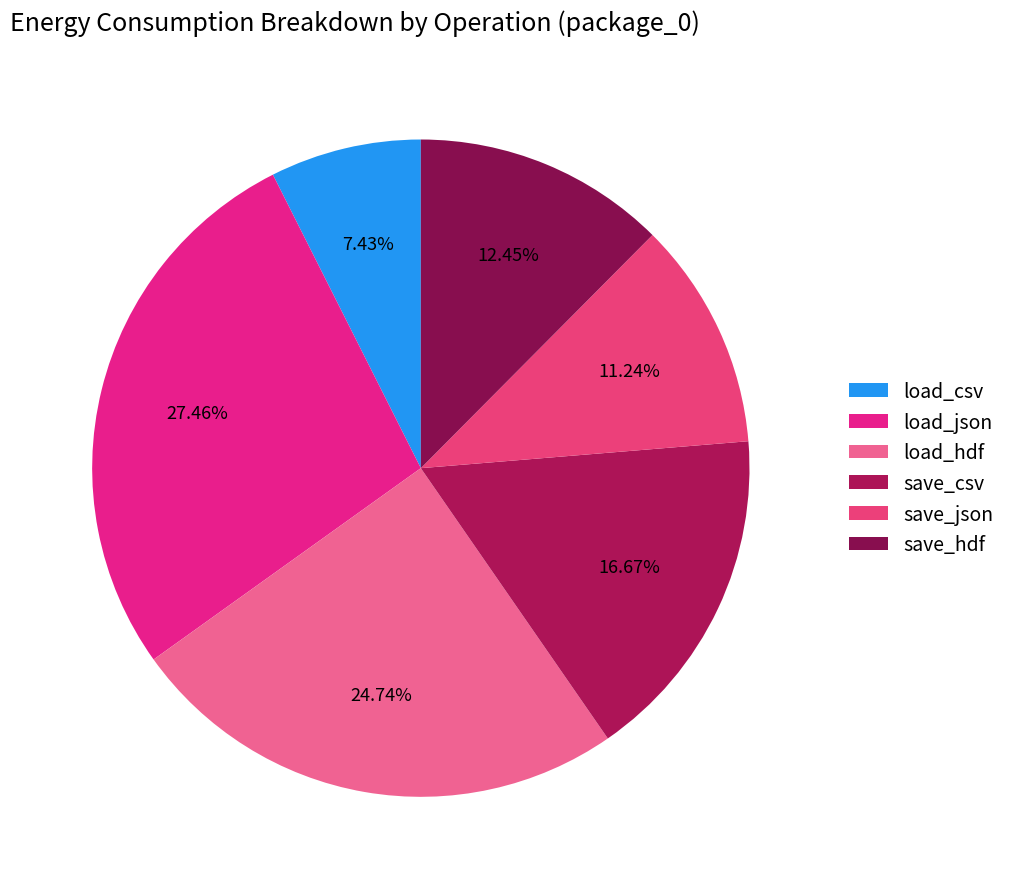

True or false: load_json accounts for 27% of the total.

True